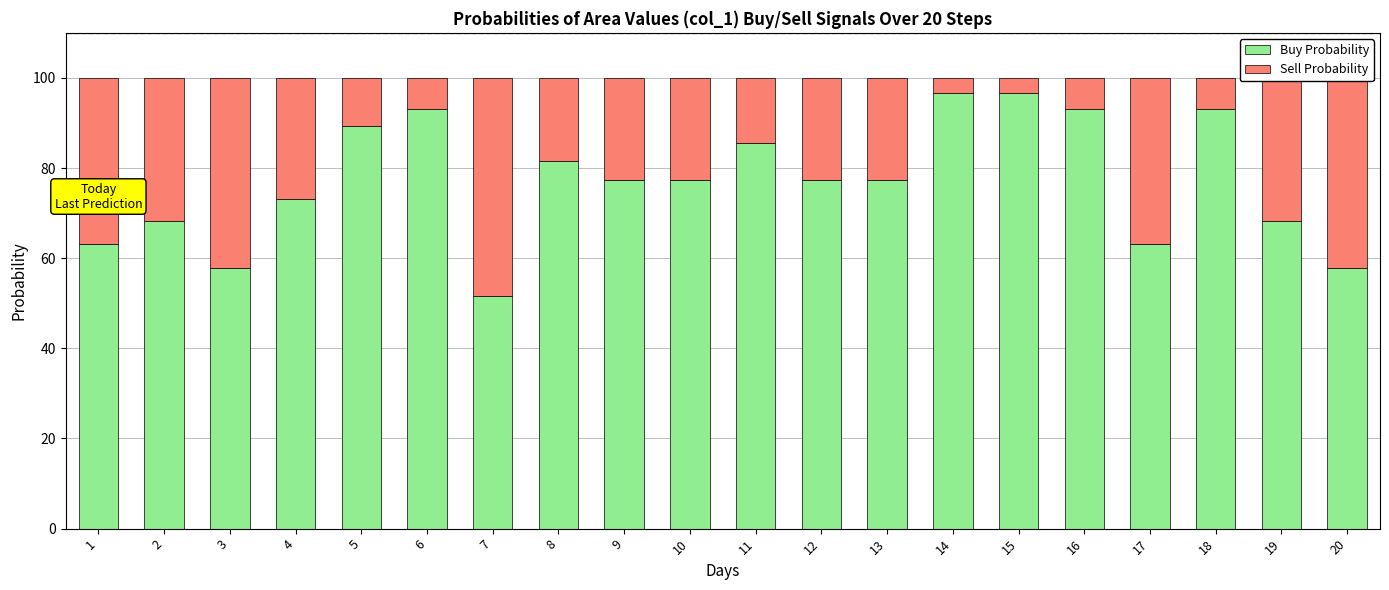

What is the total value across all series at 7?

100.0